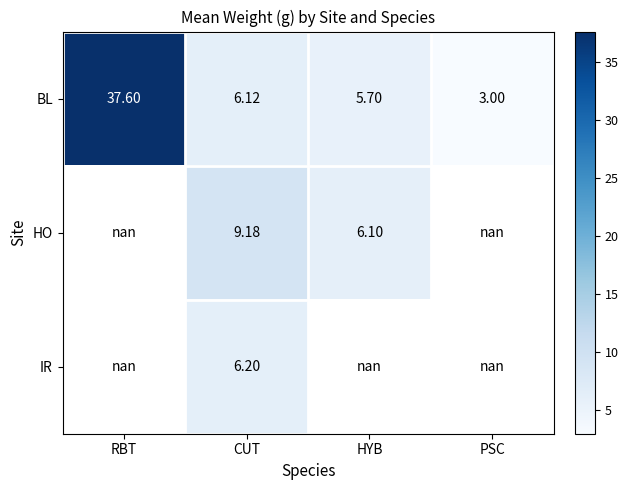

List the labels in order of BL value, smallest first.

PSC, HYB, CUT, RBT